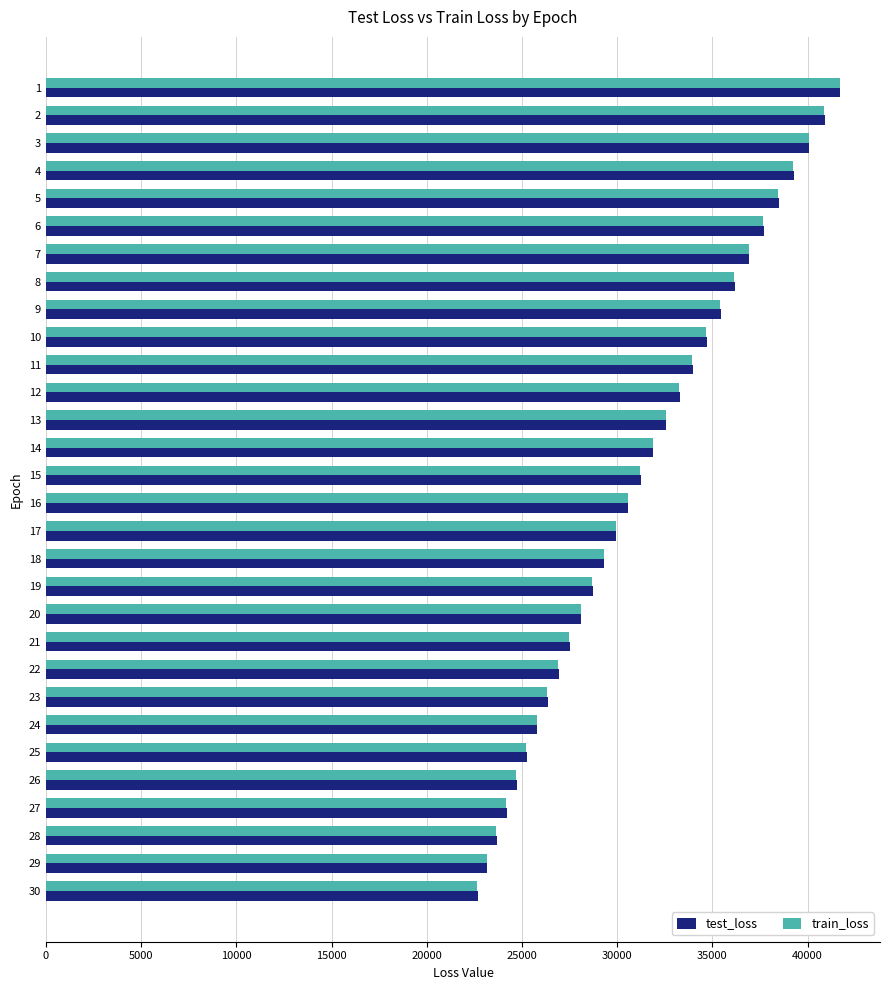

What are all the series names shown in the legend?

test_loss, train_loss